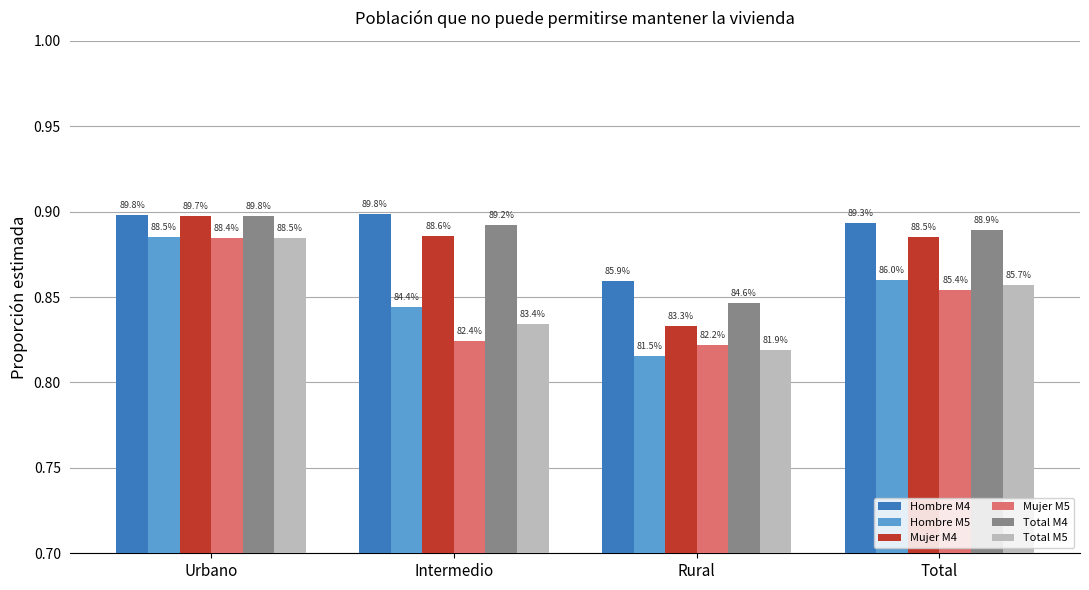

What are all the series names shown in the legend?

Hombre M4, Hombre M5, Mujer M4, Mujer M5, Total M4, Total M5